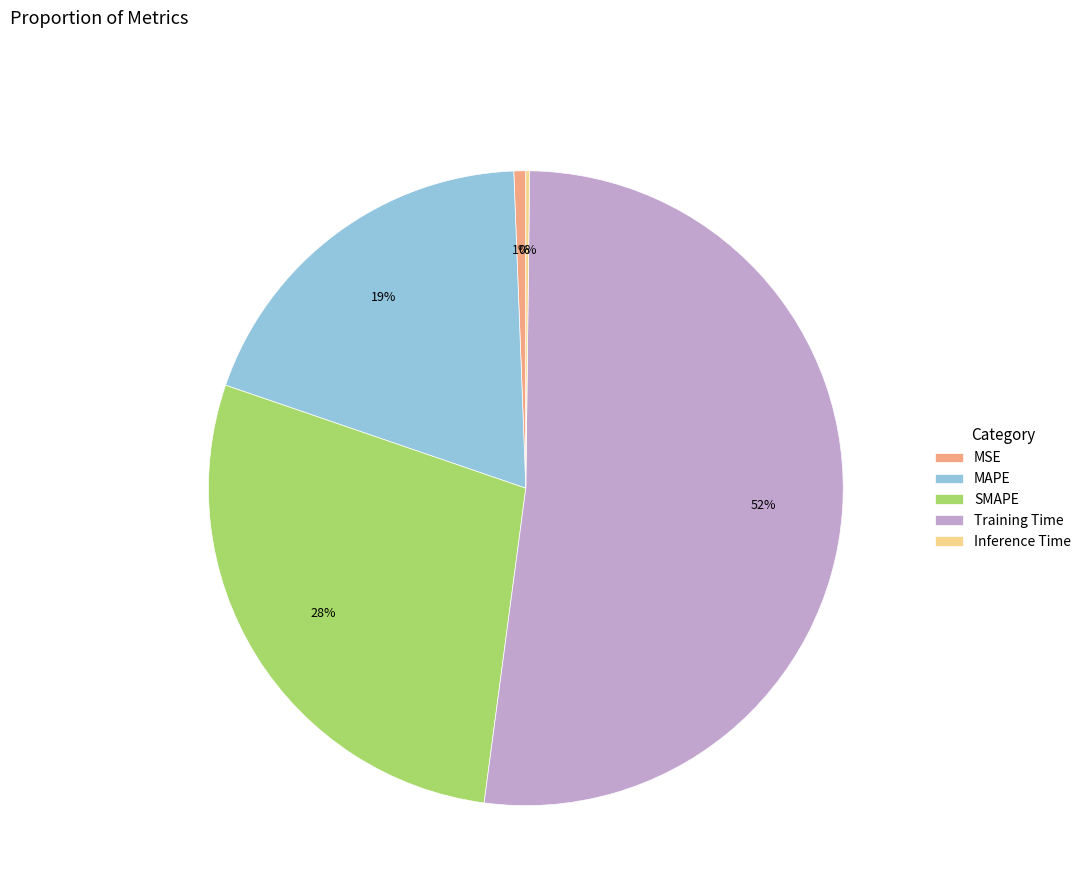

What is the largest slice in the pie chart?

Training Time